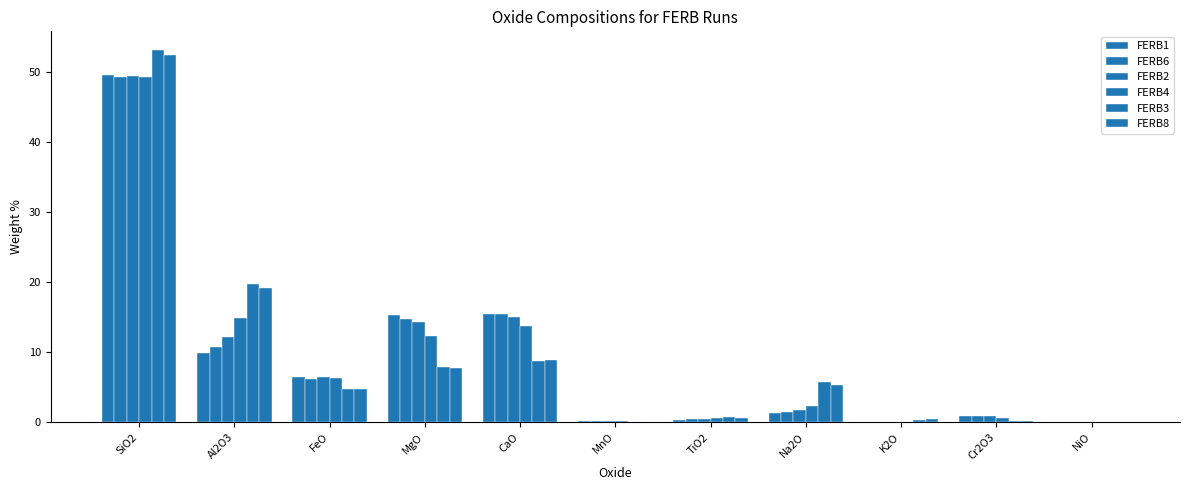

Which category has the highest value in the FERB8 series?

SiO2